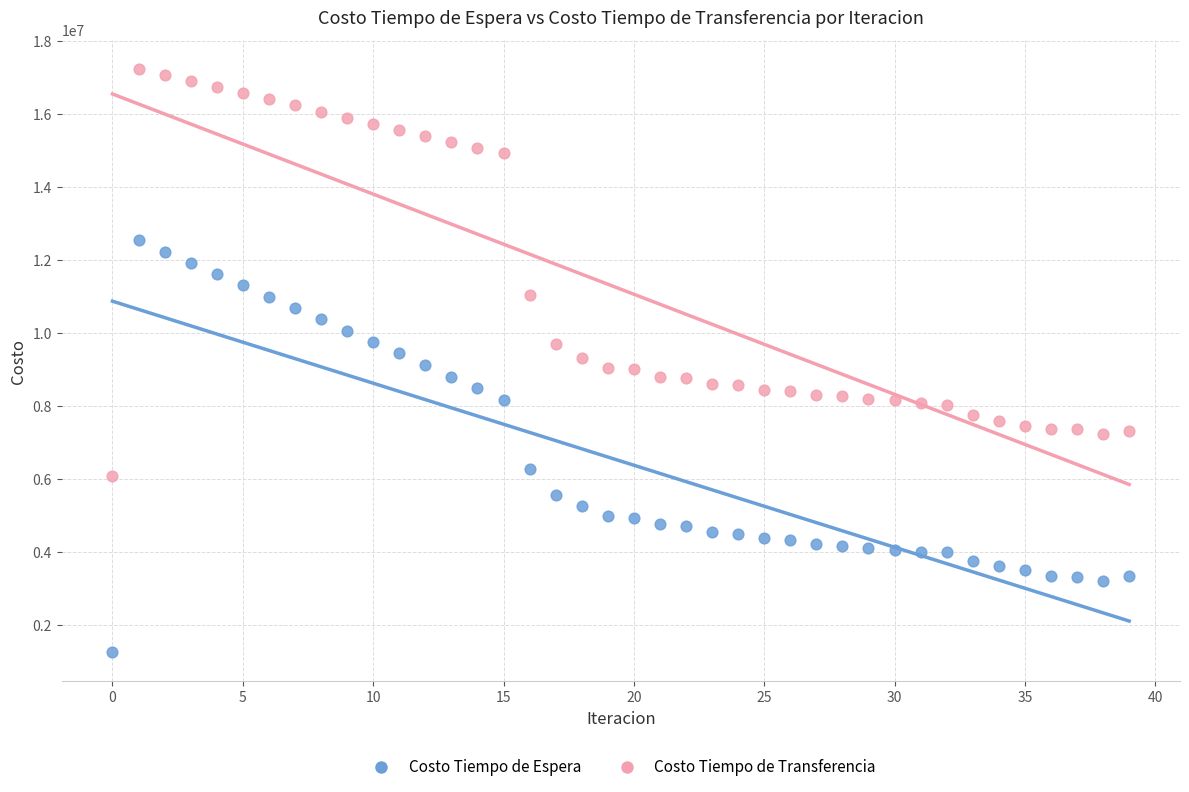

What are all the series names shown in the legend?

Costo Tiempo de Espera, Costo Tiempo de Transferencia